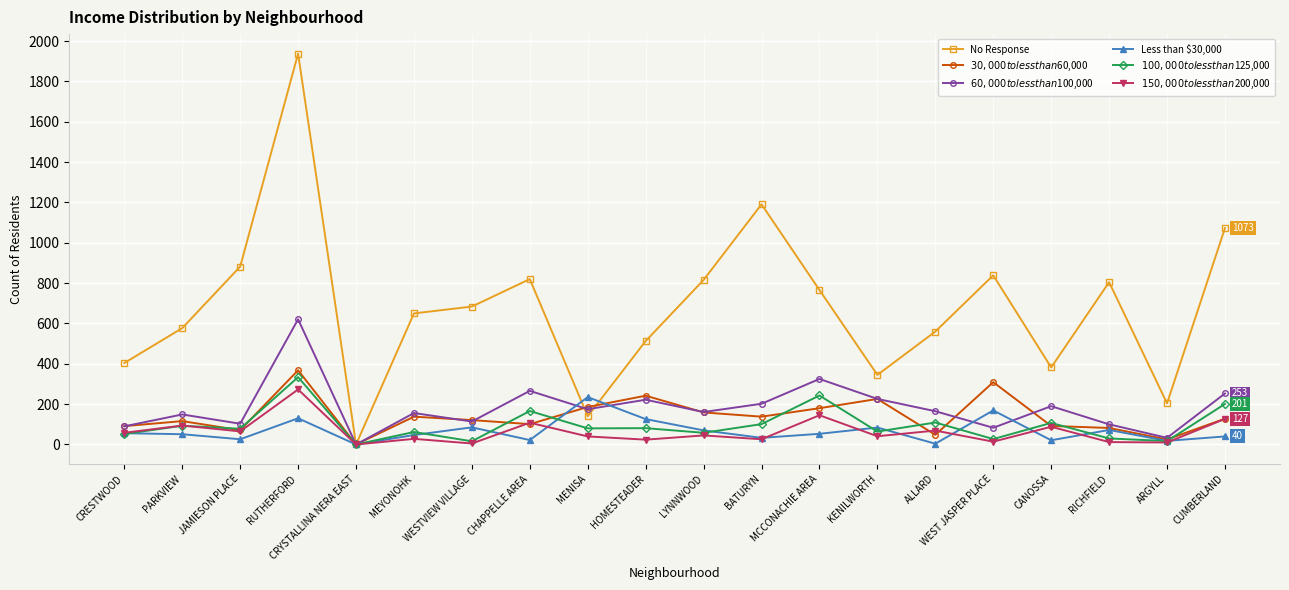

At which category is the sum across all series the highest?

RUTHERFORD